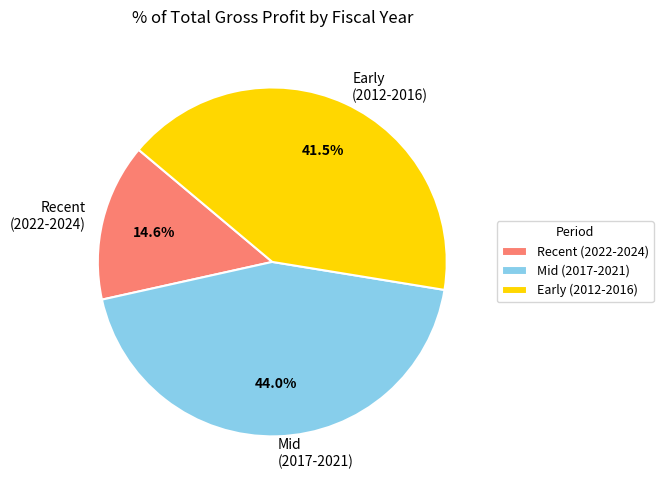

Between Recent (2022-2024) and Early (2012-2016), which is larger?

Early (2012-2016)